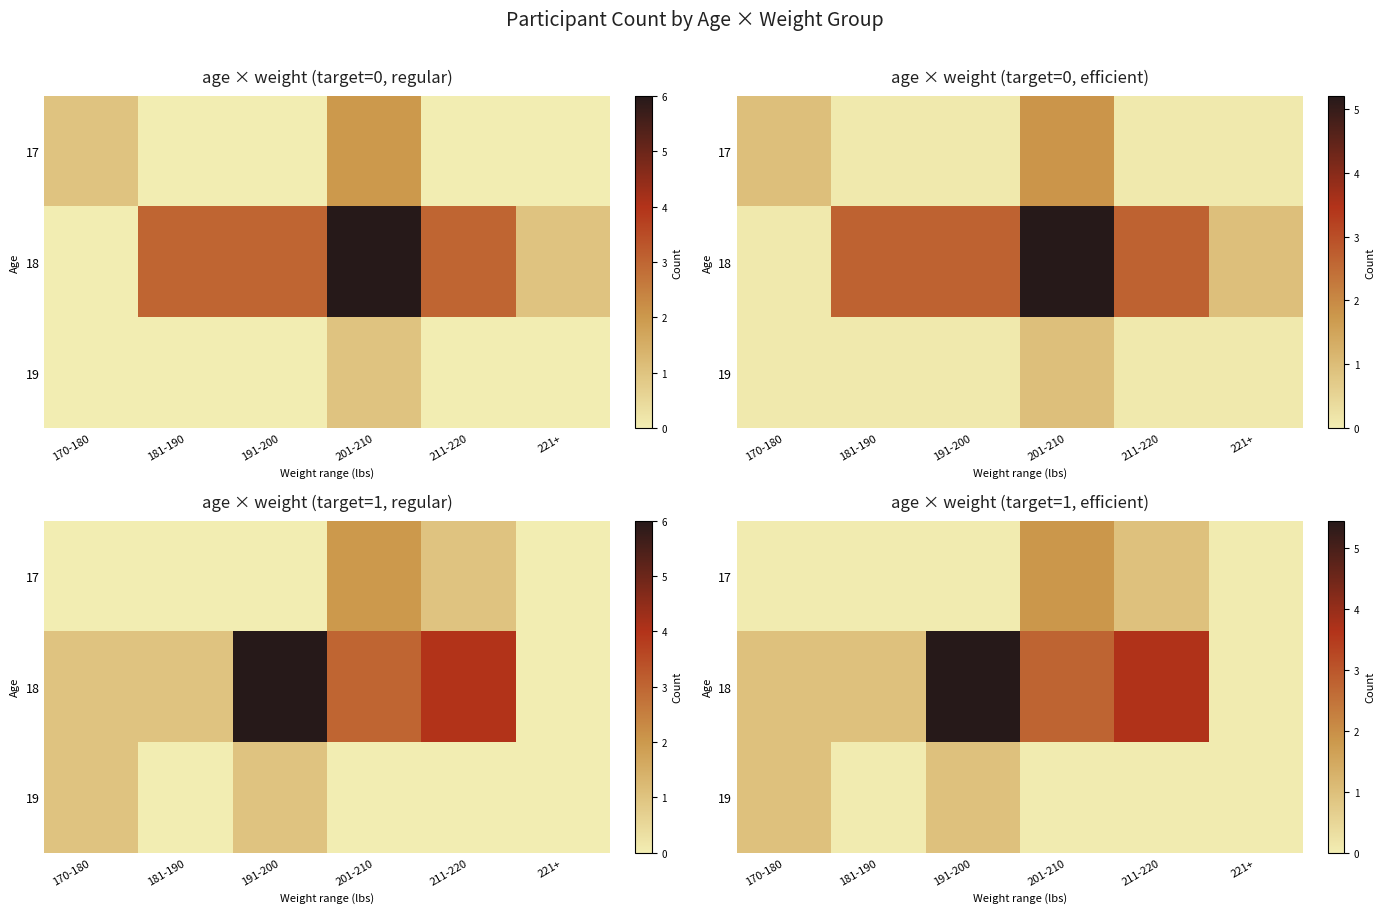

Between 211-220 and 221+, which is larger?

211-220